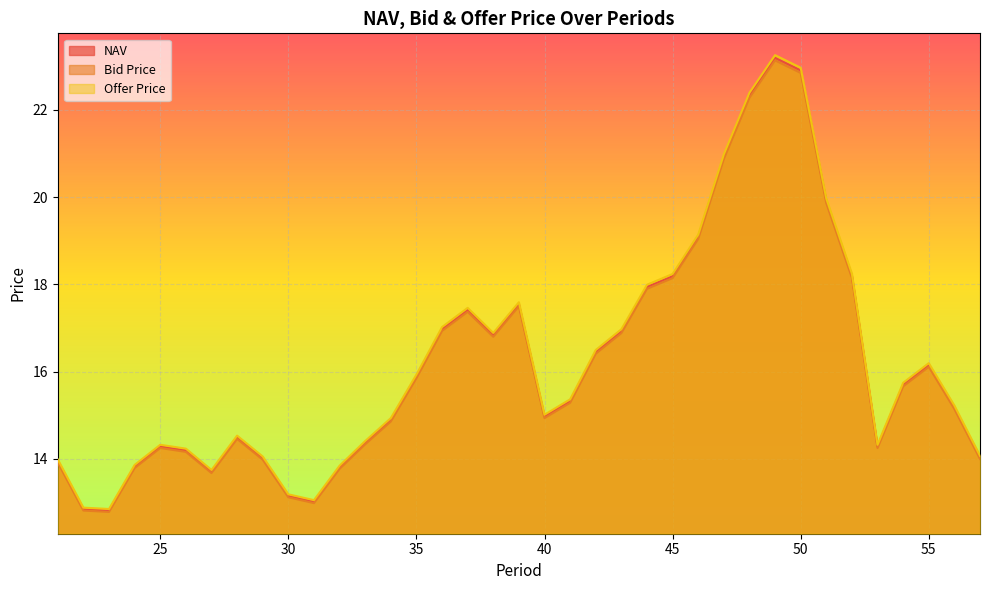

Which series changed the most between 36 and 48?

Offer Price